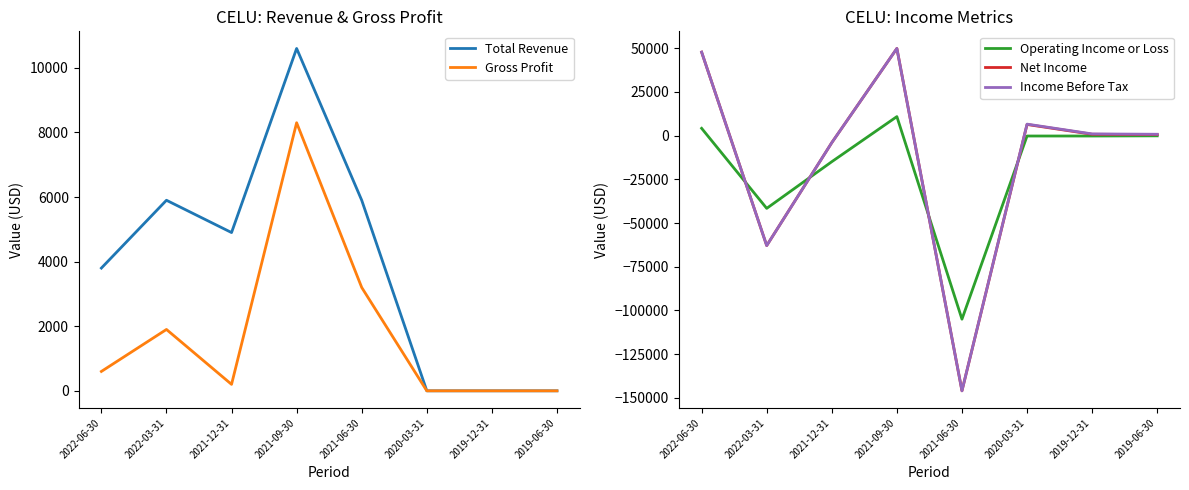

How many values in the Total Revenue series exceed 4900?

3